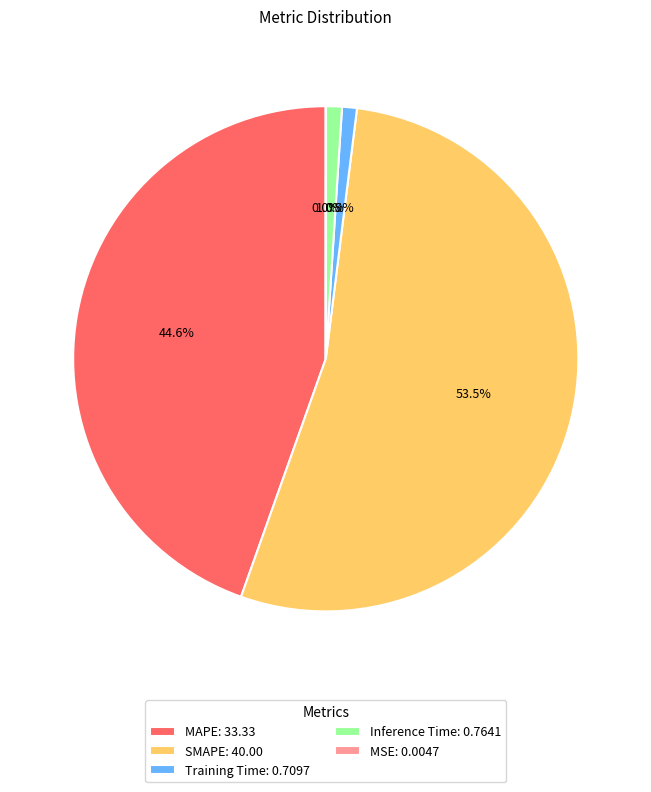

Which slice is the largest?

SMAPE